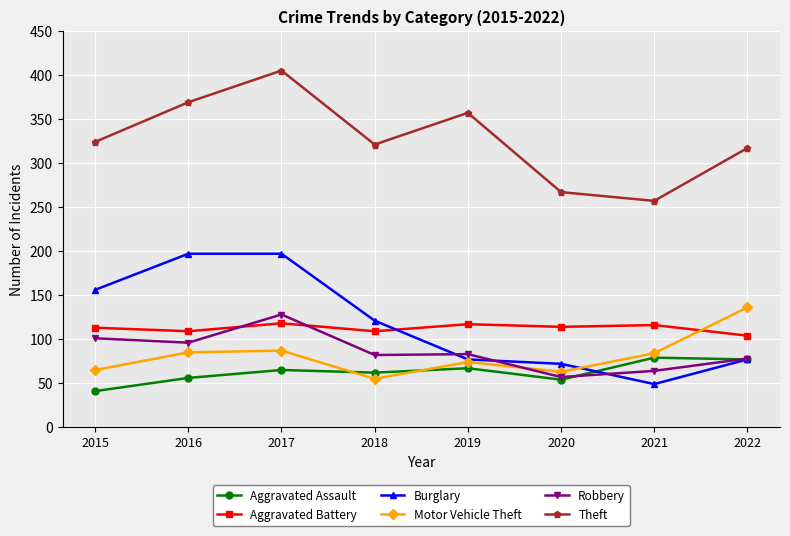

What are all the series names shown in the legend?

Aggravated Assault, Aggravated Battery, Burglary, Motor Vehicle Theft, Robbery, Theft